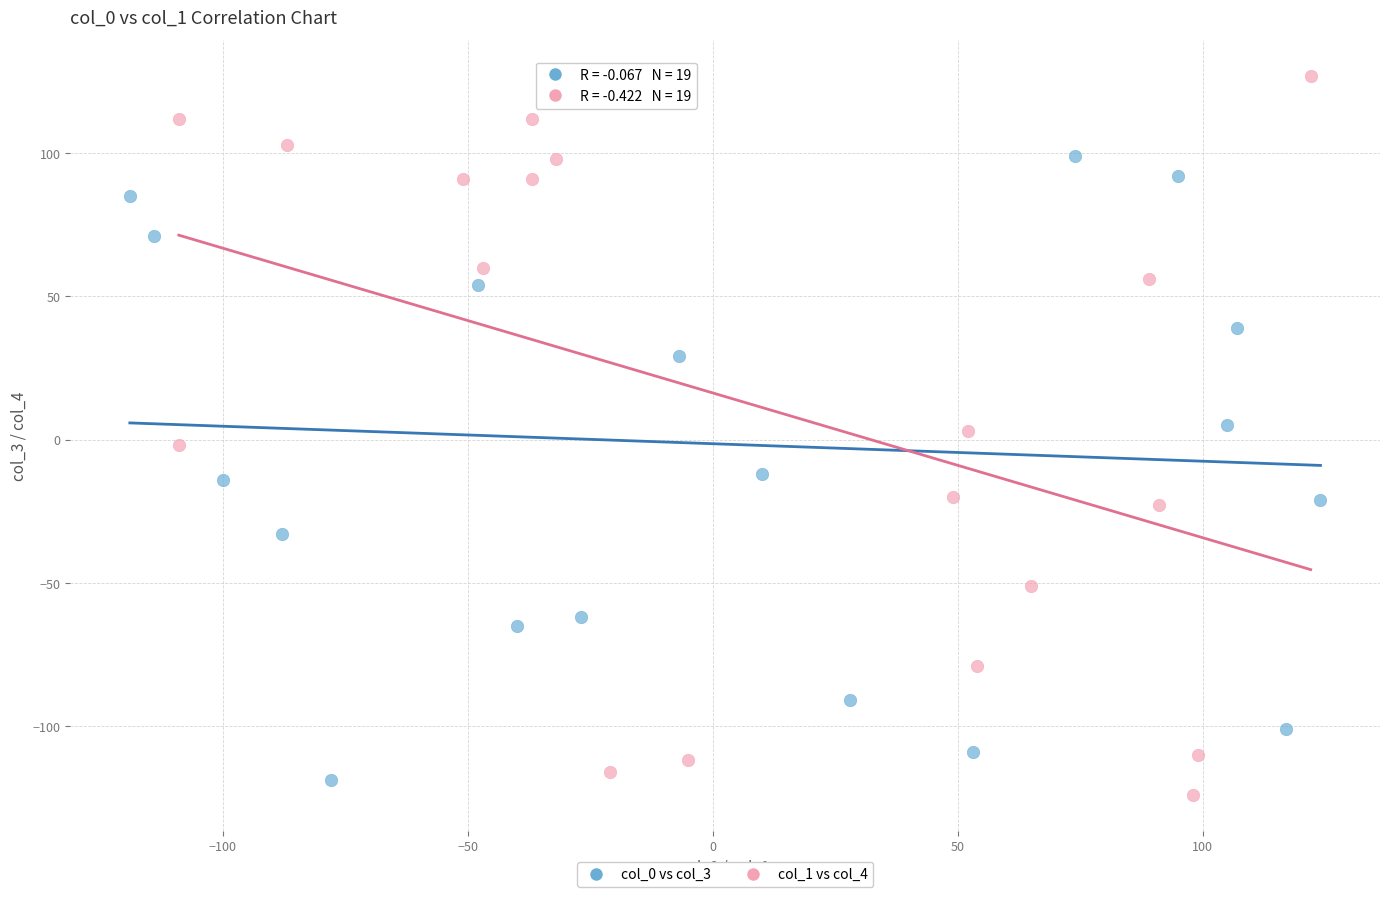

Which series reaches the maximum Y coordinate?

col_1 vs col_4